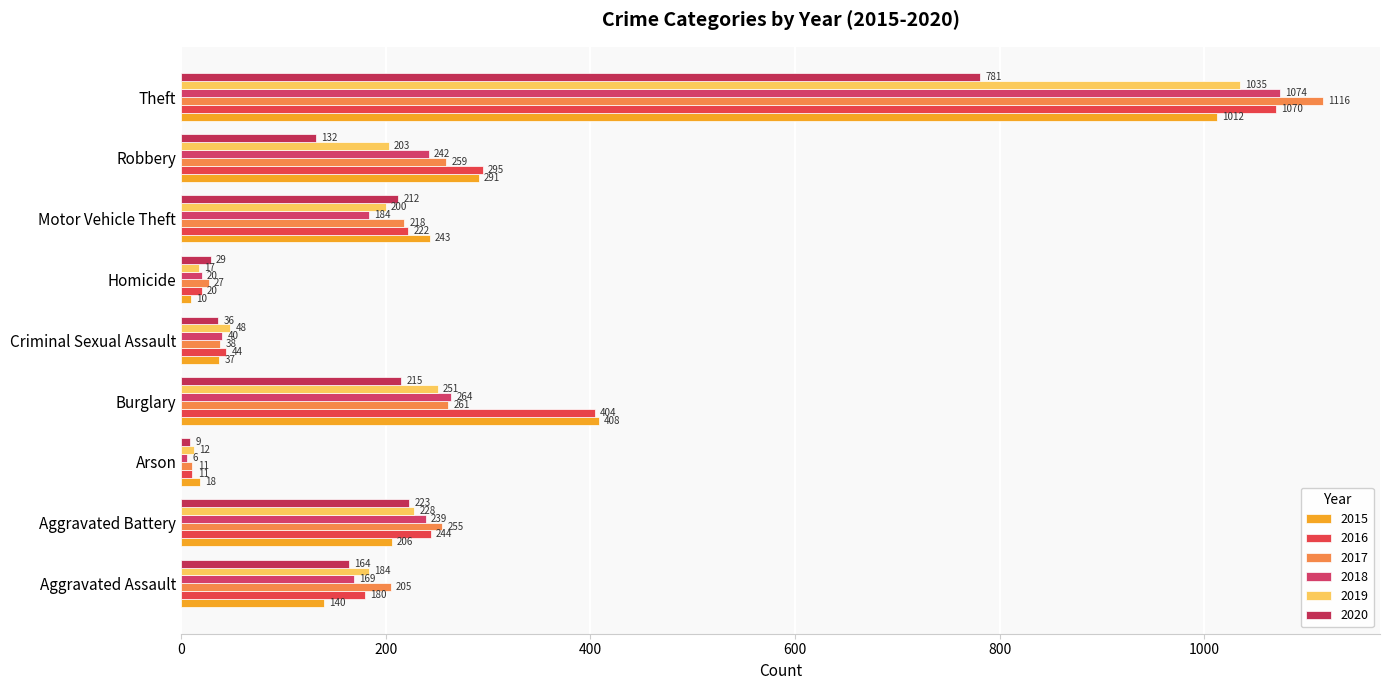

What is the sum of the 2015 values at Motor Vehicle Theft and Theft?

1255